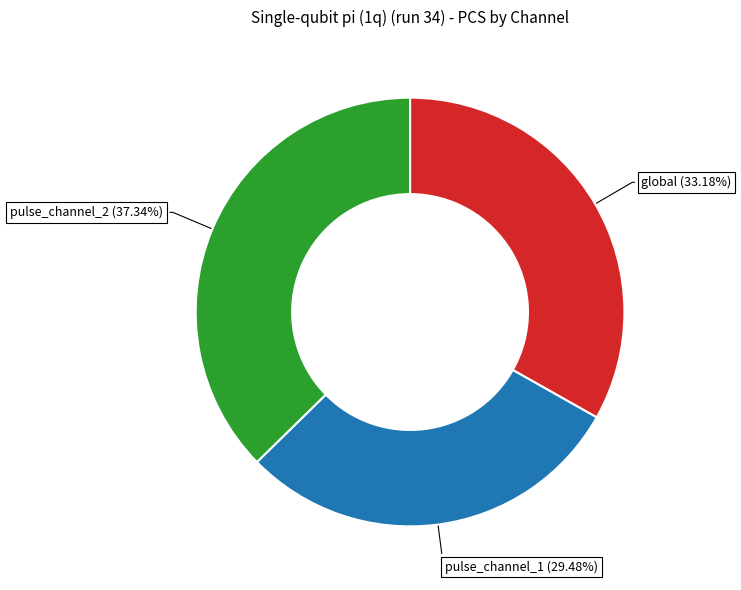

Is global the majority of the pie?

No